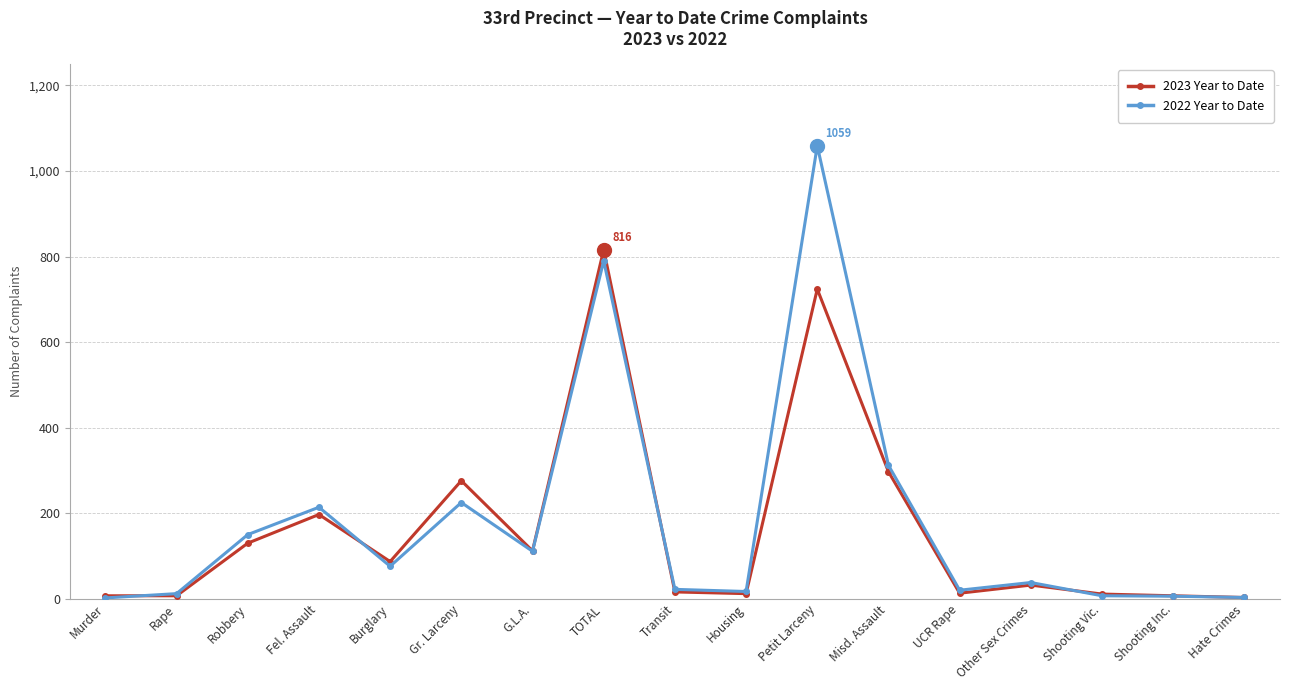

What is the difference between the second highest and minimum values in the 2023 Year to Date series?

721